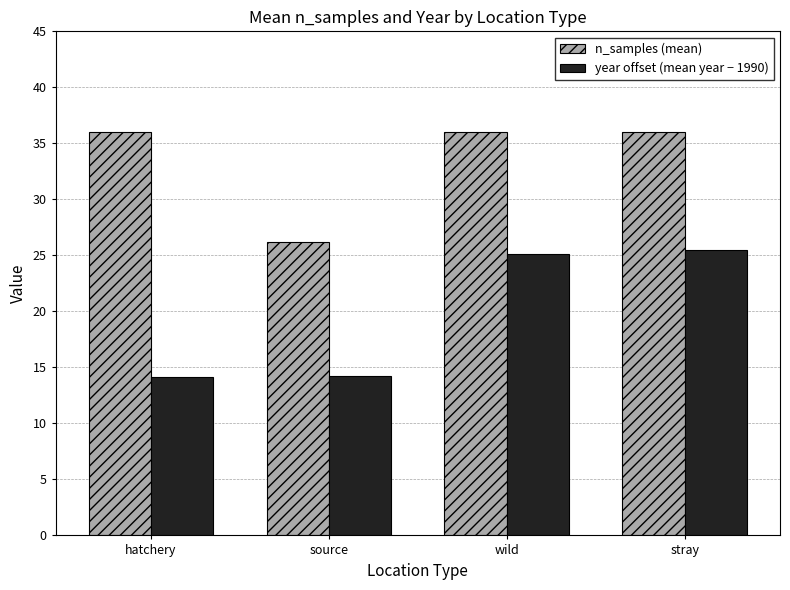

What are all the series names shown in the legend?

n_samples (mean), year offset (mean year − 1990)